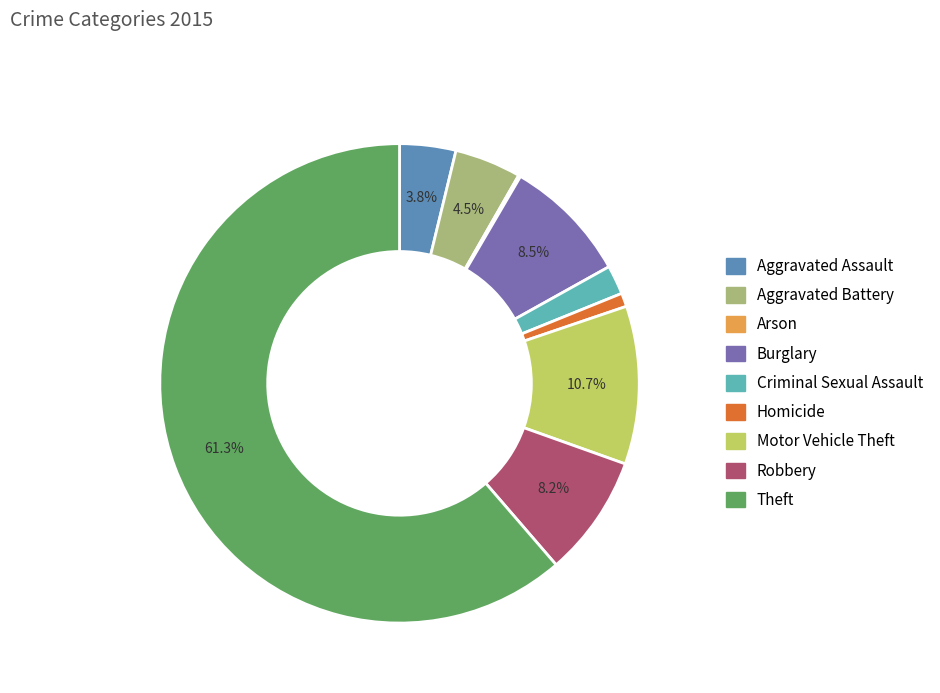

Is Theft the majority of the pie?

Yes